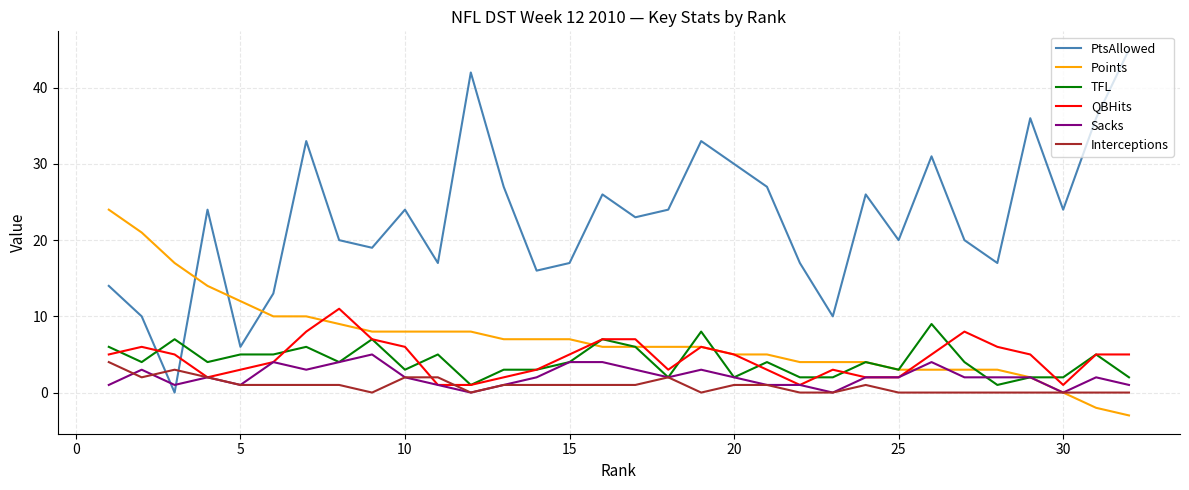

True or false: PtsAllowed and QBHits intersect in this chart.

True